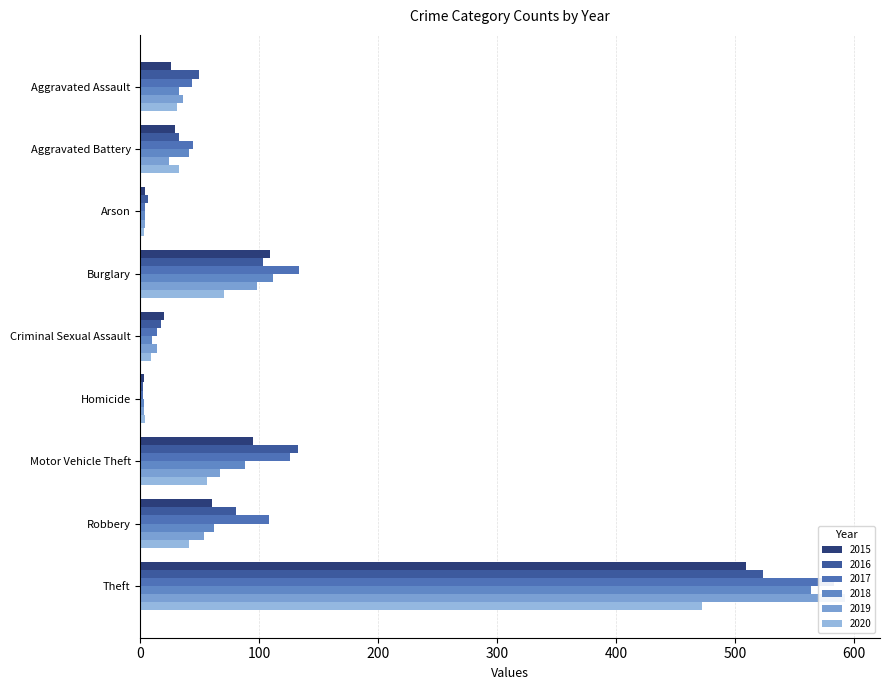

List the series in order of their peak value, highest first.

2019, 2017, 2018, 2016, 2015, 2020